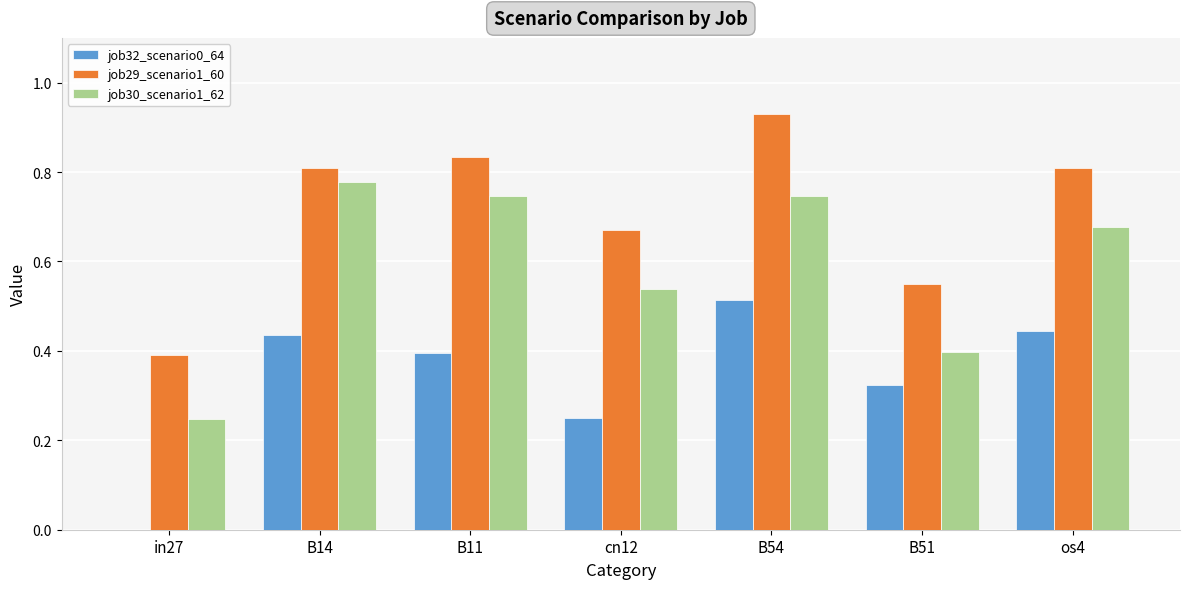

Between in27 and os4, which series saw the biggest shift?

job32_scenario0_64